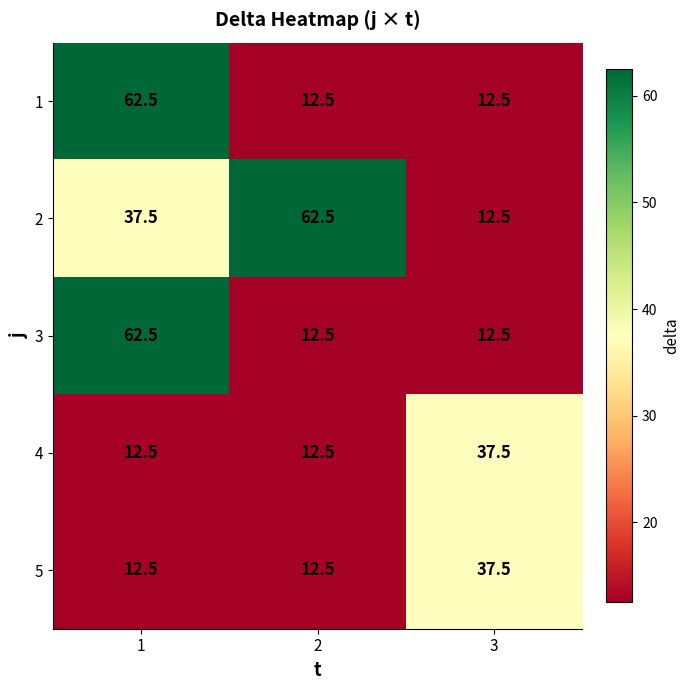

What is the difference between the maximum and minimum values in the 4 series?

25.0